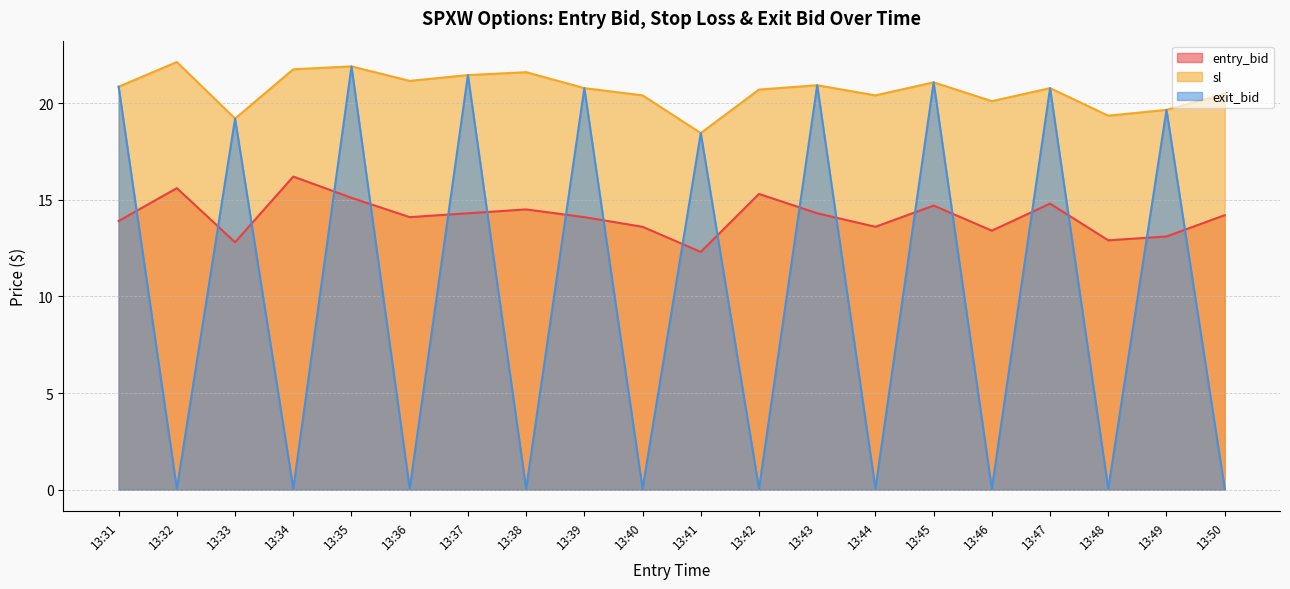

Where is exit_bid nearest to the value 10?

13:41